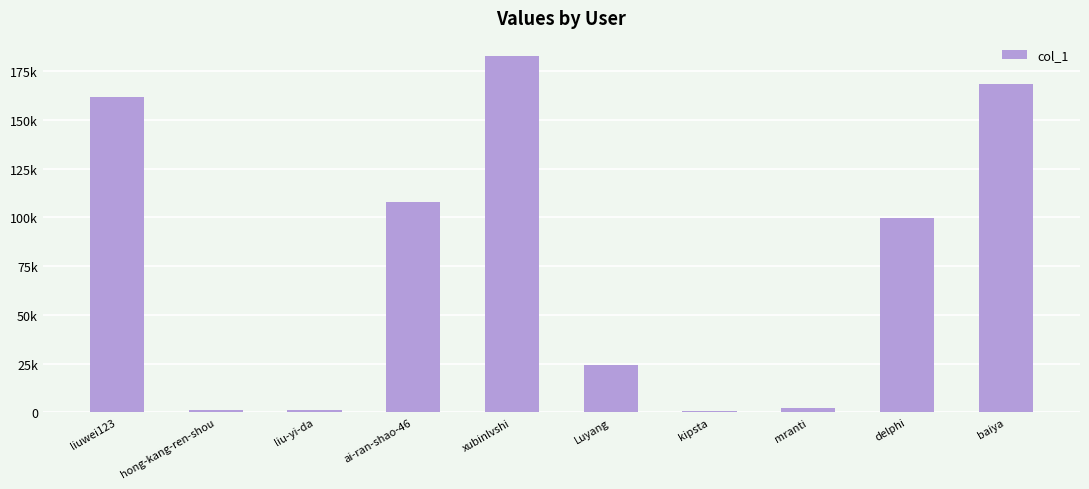

Are the bars horizontal?

No